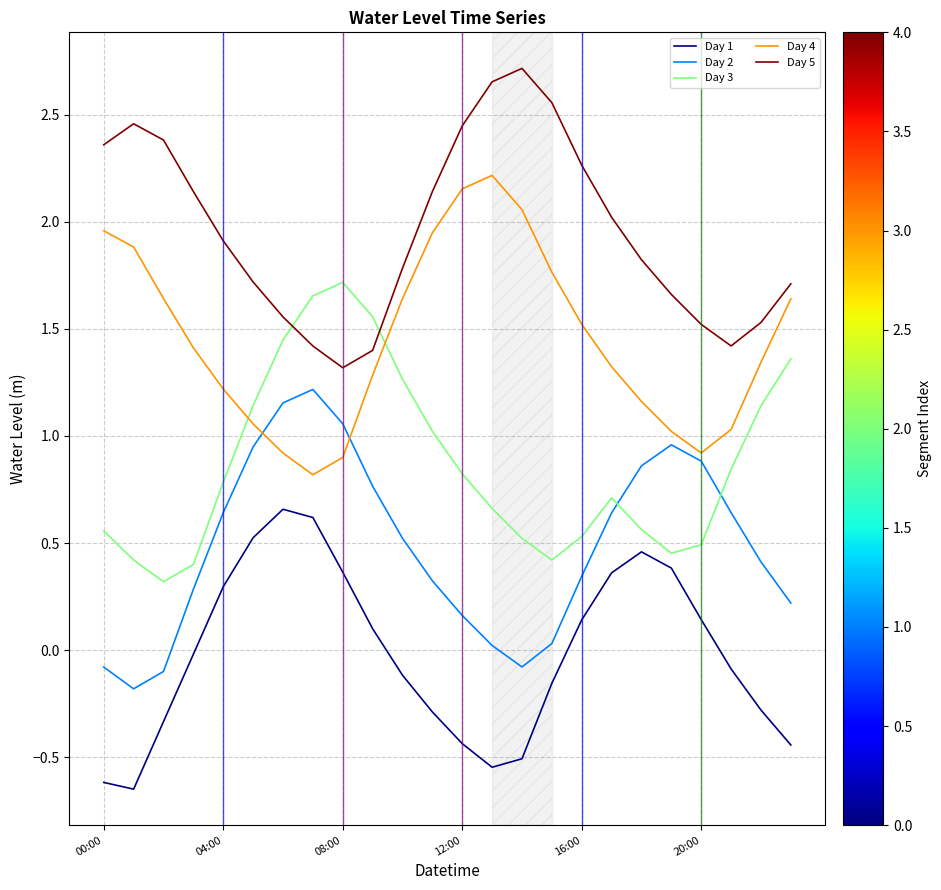

Rank the series by their average value, from lowest to highest.

Day 1, Day 2, Day 3, Day 4, Day 5